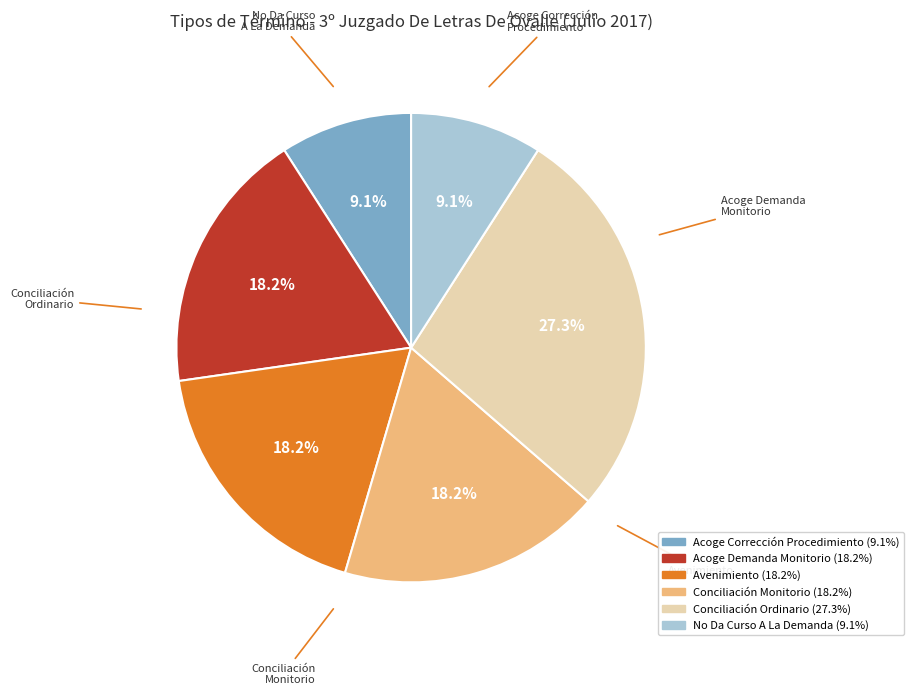

Which slice is the largest?

Conciliación Ordinario